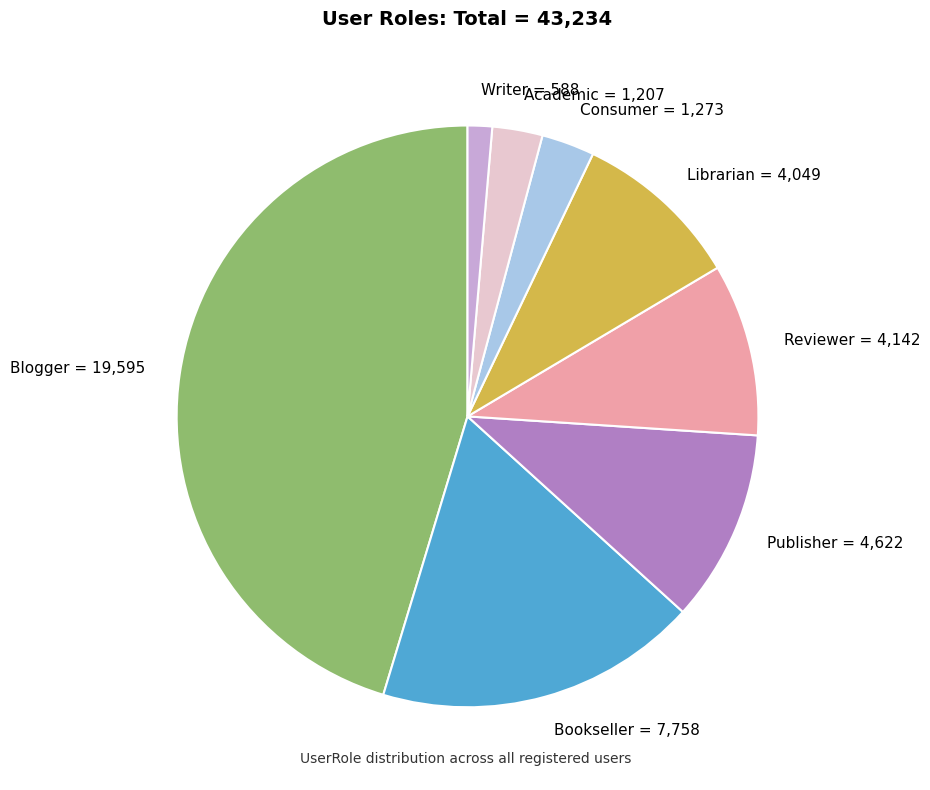

Is the sum of Consumer and Librarian greater than half?

No